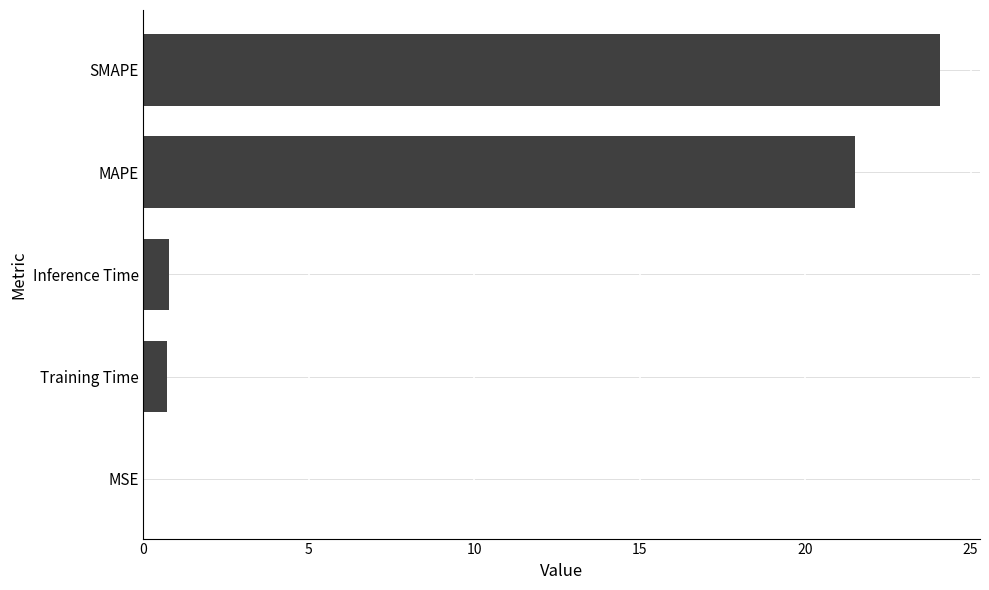

Where is the data nearest to the value 12?

MAPE